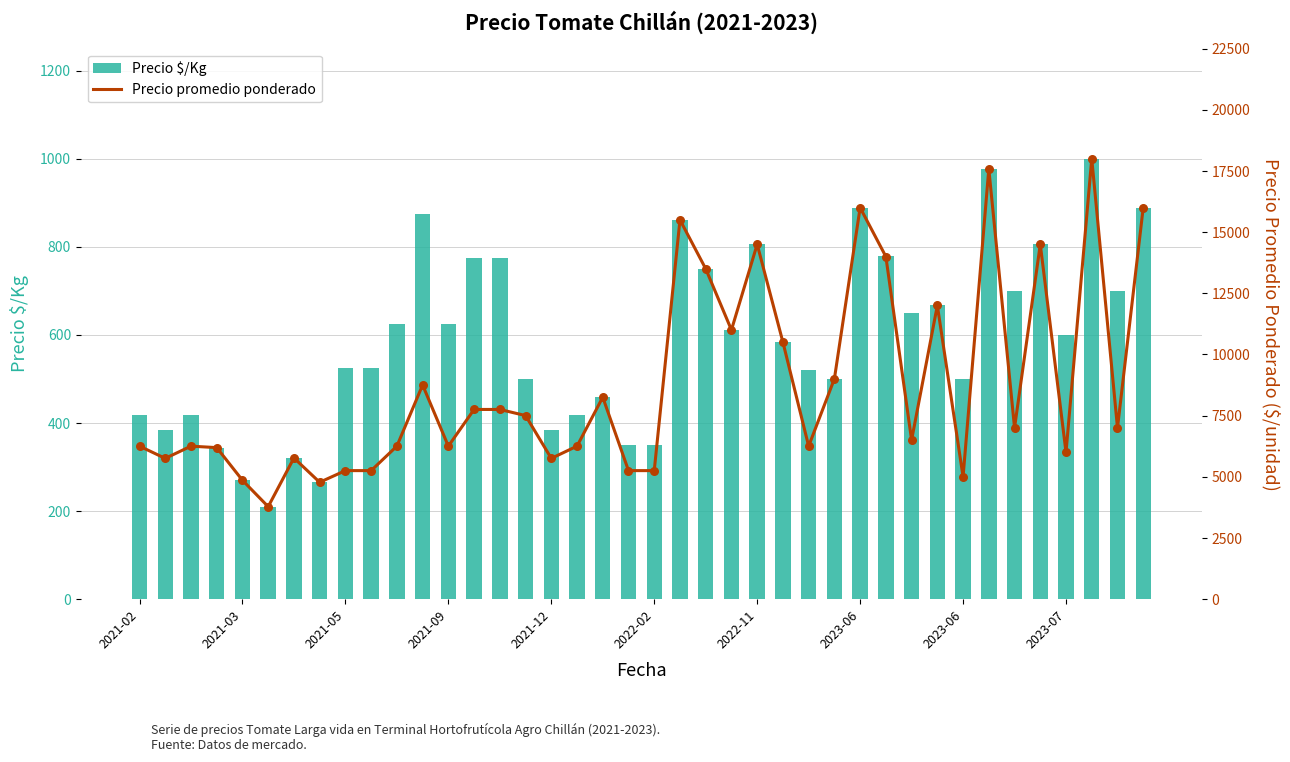

Which series has the largest Y range (max minus min)?

Precio promedio ponderado